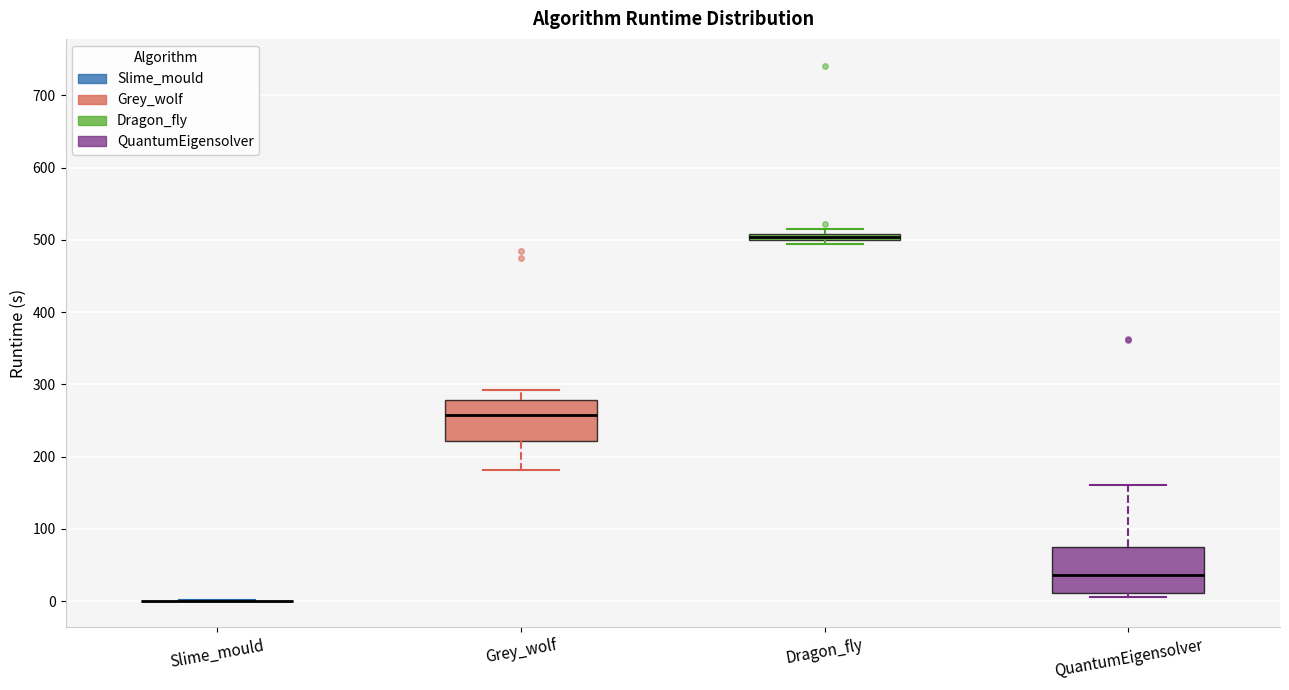

Where does the median line of the box for Grey_wolf sit on the y-axis? The values are not printed on the chart, so give them approximately, as read against the axis.

260